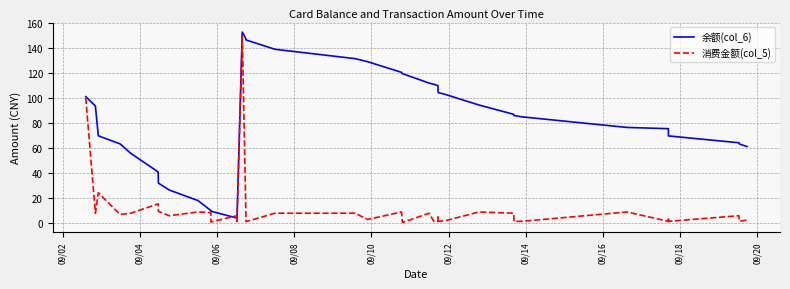

Which series has the largest total across all categories?

余额(col_6)